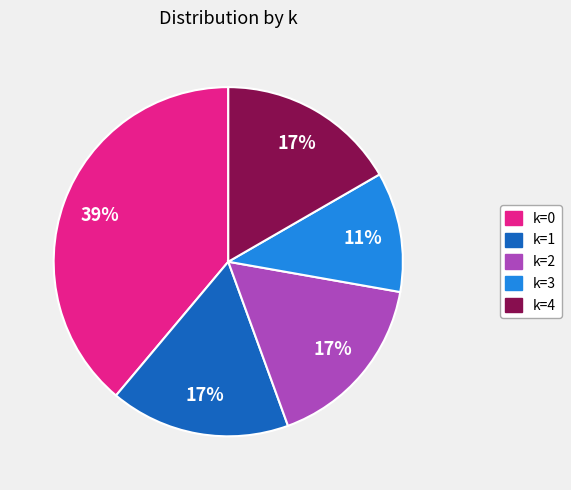

Is it true that k=0 is 25% of the pie?

False